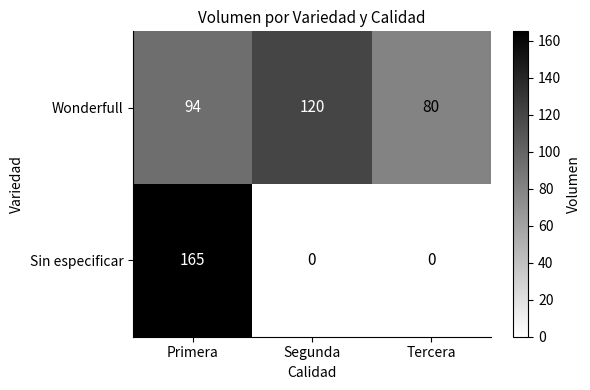

At which category is the sum across all series the highest?

Primera